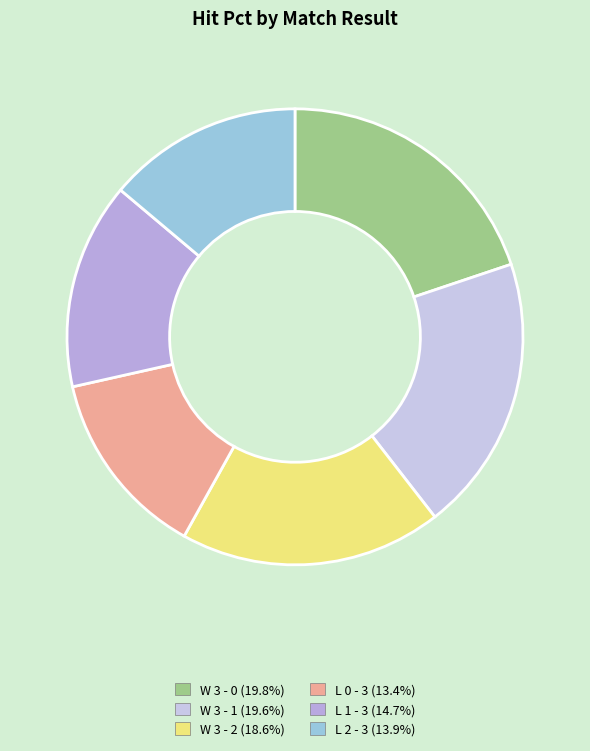

Which slice is the largest?

W 3 - 0